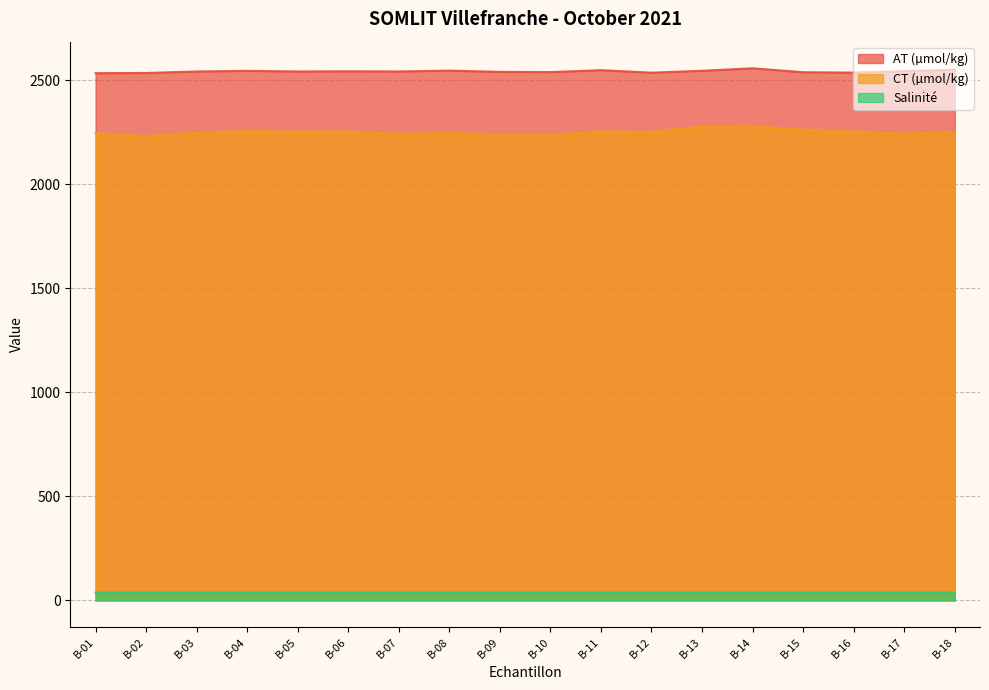

Rank the categories by CT (µmol/kg) value from lowest to highest.

B-02, B-09, B-10, B-07, B-17, B-01, B-08, B-03, B-12, B-18, B-05, B-06, B-11, B-16, B-04, B-15, B-13, B-14